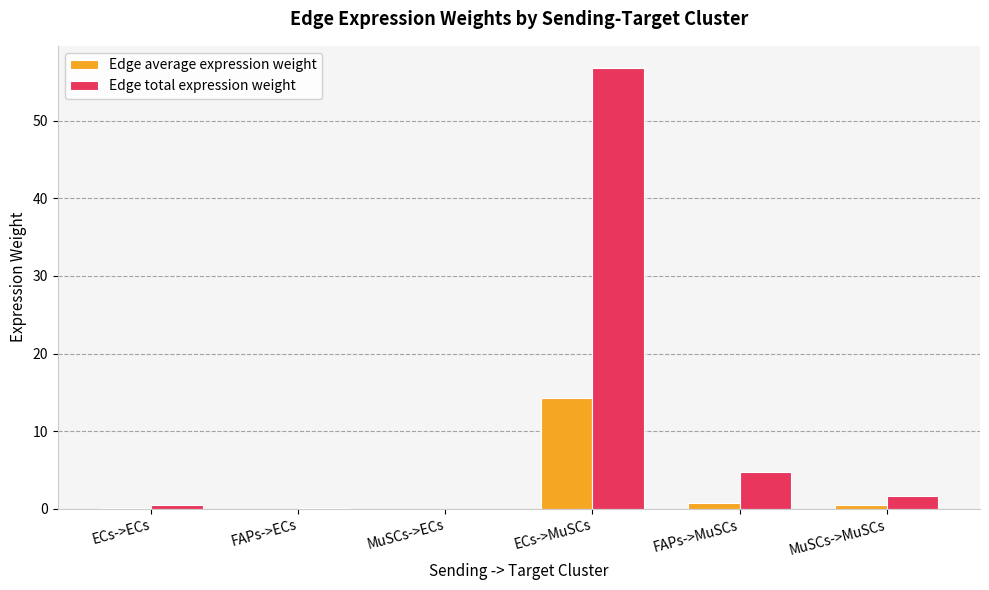

What are all the series names shown in the legend?

Edge average expression weight, Edge total expression weight